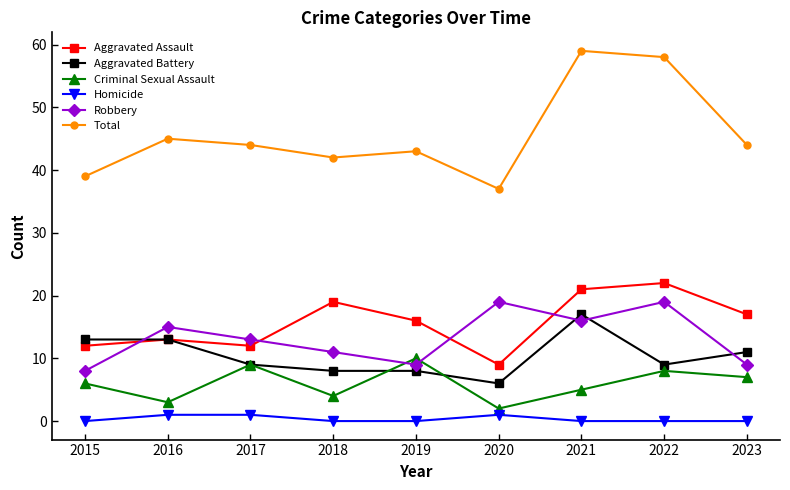

Is this an area chart (filled region under the line)?

No